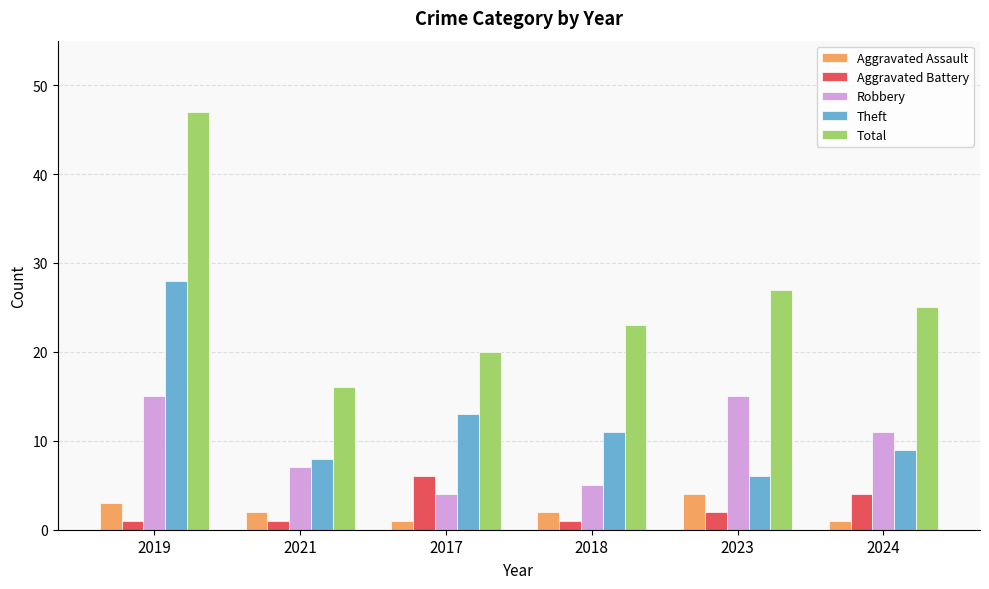

What is the highest value of the Robbery series?

15